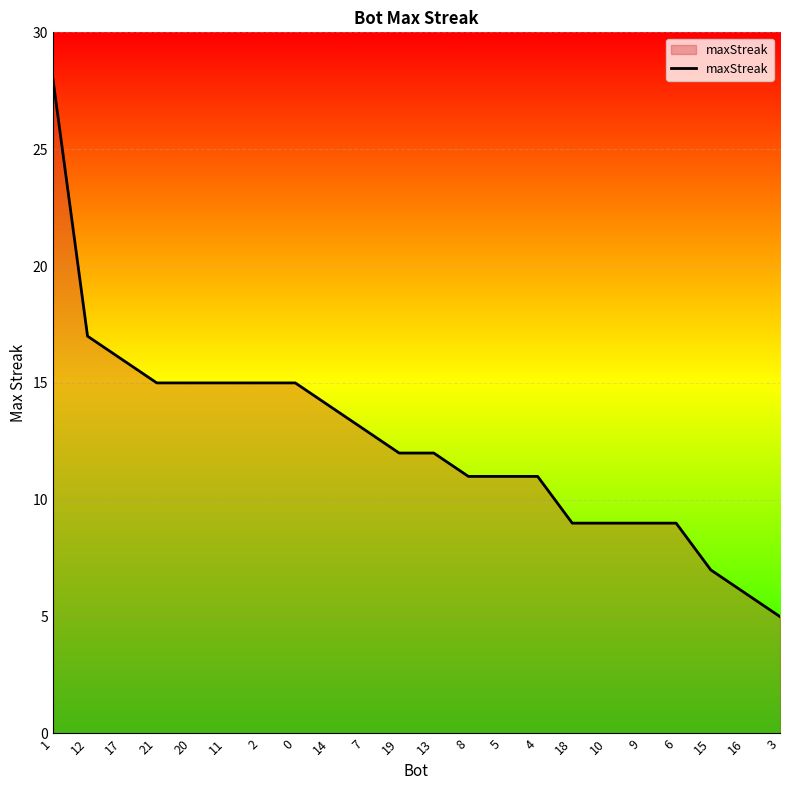

Reading left to right, what are all the values shown in this chart?

28	17	16	15	15	15	15	15	14	13	12	12	11	11	11	9	9	9	9	7	6	5